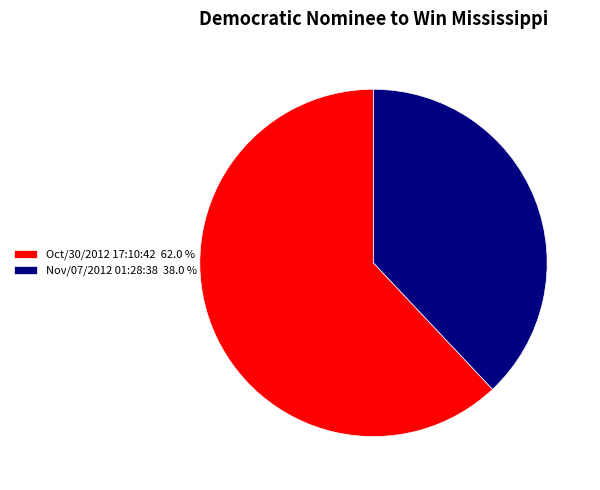

How many segments does this pie chart have?

2